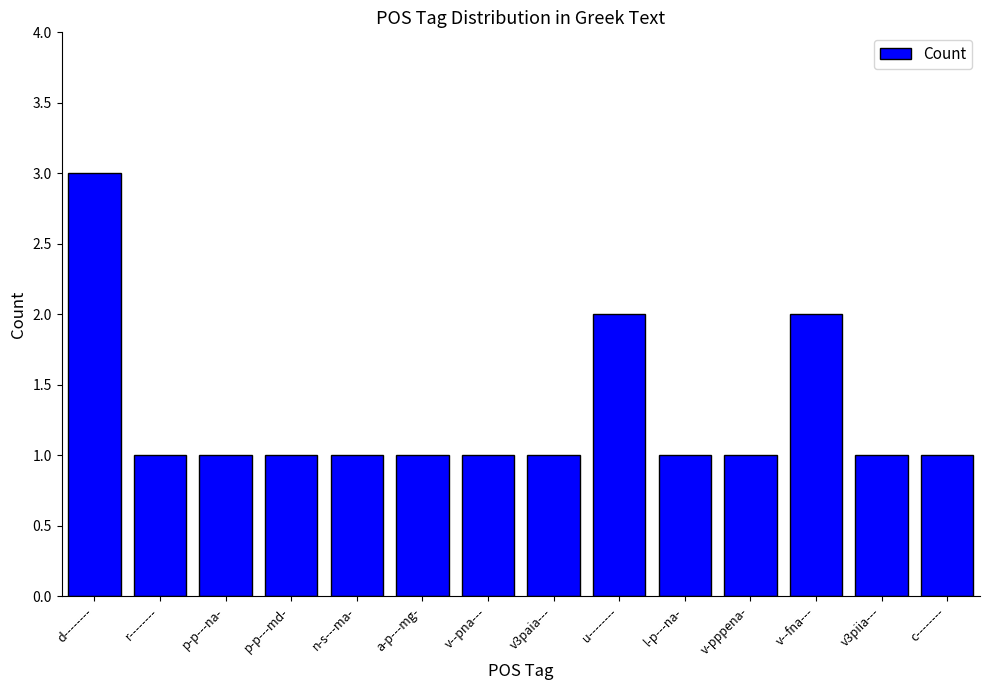

What is the ratio of the value at c-------- to the value at l-p---na-?

1.0